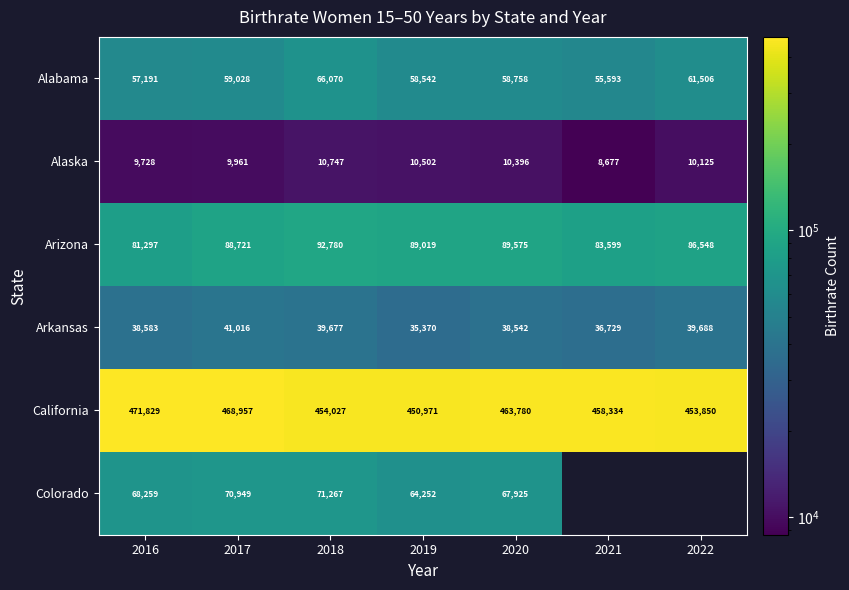

Is it true that Alabama equals 92064 at 2017?

False